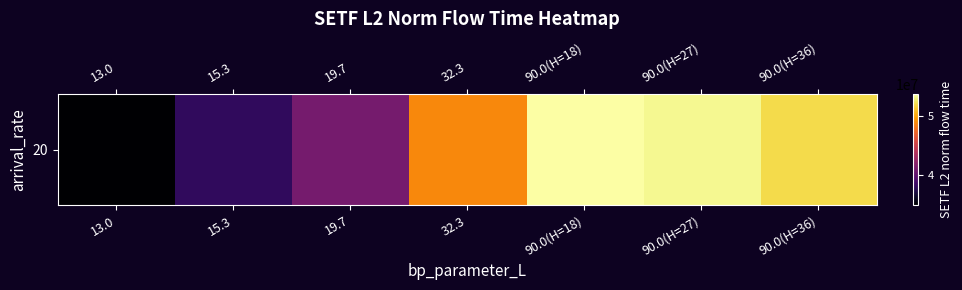

What is the difference between the values at 90.0(H=36) and 90.0(H=18)?

1740617.8